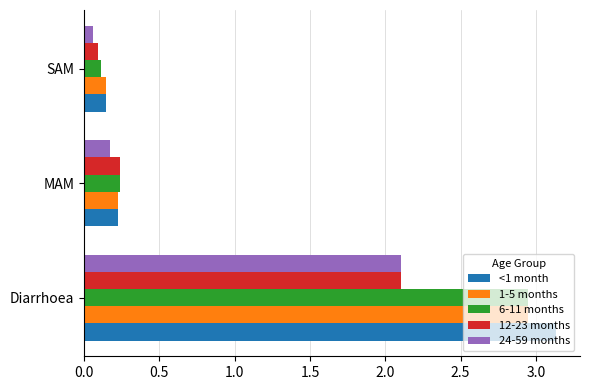

At how many categories does at least one series exceed 1?

1